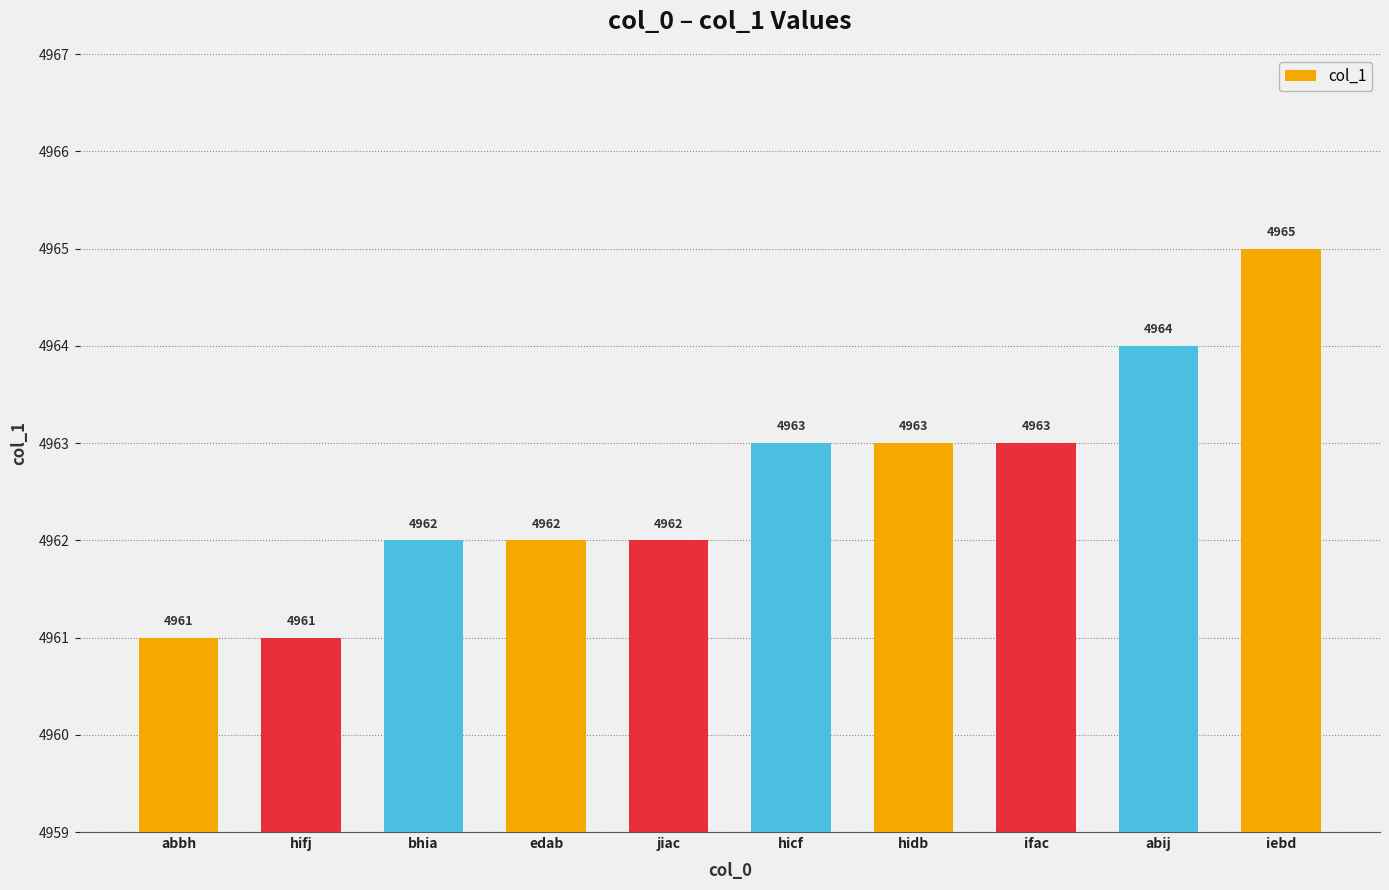

Reading left to right, what are all the values shown in this chart?

abbh=4961	hifj=4961	bhia=4962	edab=4962	jiac=4962	hicf=4963	hidb=4963	ifac=4963	abij=4964	iebd=4965